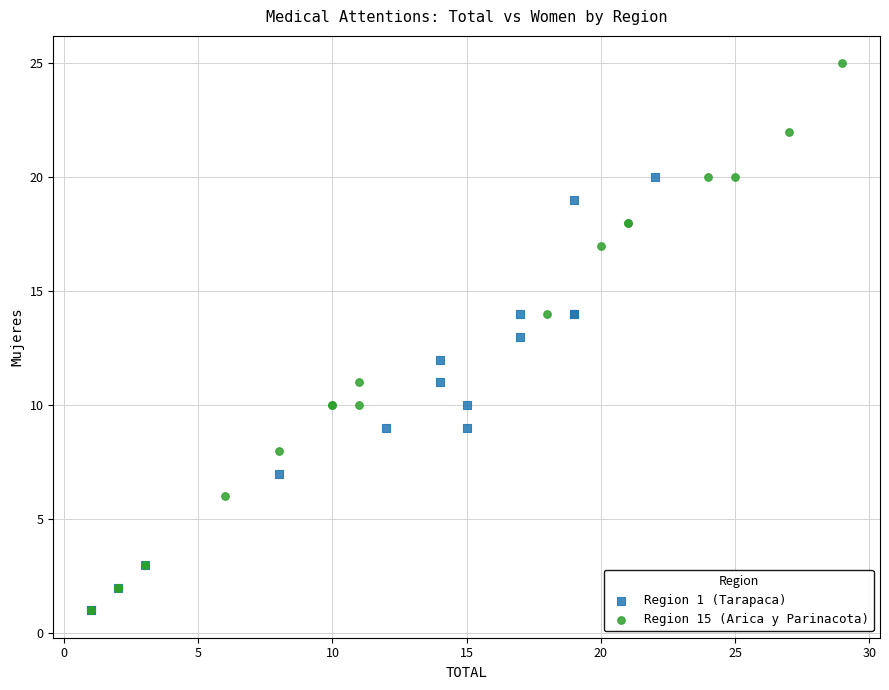

Which series reaches the maximum Y coordinate?

Region 15 (Arica y Parinacota)